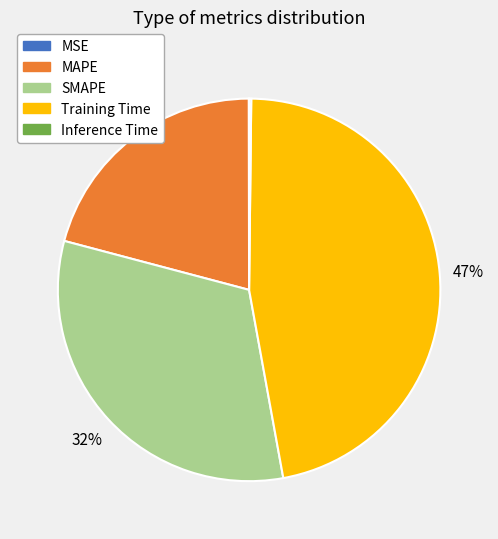

What percentage is the Training Time slice, to the nearest percent?

47%